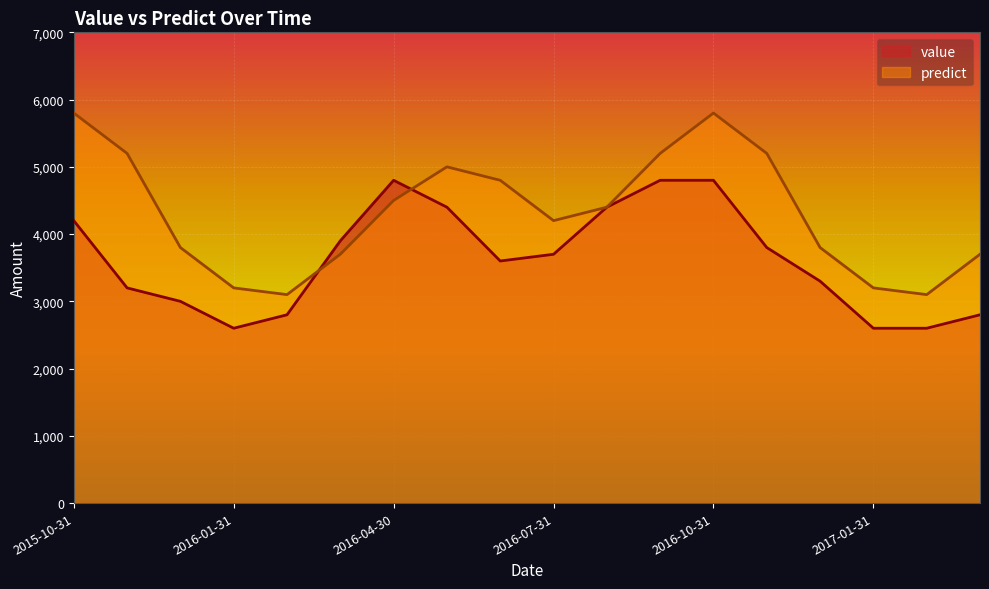

How many values in the value series are below 3700?

9